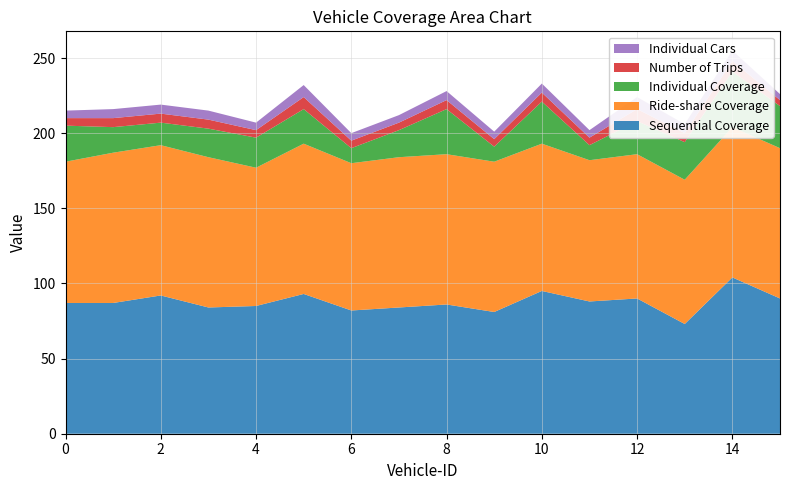

Reading left to right, what are all the values shown in this chart?

Sequential Coverage: 0=87	1=87	2=92	3=84	4=85	5=93	6=82	7=84	8=86	9=81	10=95	11=88	12=90	13=73	14=104	15=90
Ride-share Coverage: 0=94	1=100	2=100	3=100	4=92	5=100	6=98	7=100	8=100	9=100	10=98	11=94	12=96	13=96	14=100	15=100
Individual Coverage: 0=24	1=17	2=15	3=19	4=20	5=23	6=10	7=18	8=30	9=10	10=28	11=10	12=22	13=25	14=37	15=28
Number of Trips: 0=5	1=6	2=6	3=6	4=5	5=8	6=5	7=5	8=6	9=5	10=6	11=5	12=8	13=6	14=7	15=4
Individual Cars: 0=5	1=6	2=6	3=6	4=5	5=8	6=5	7=5	8=6	9=5	10=6	11=5	12=8	13=6	14=7	15=4